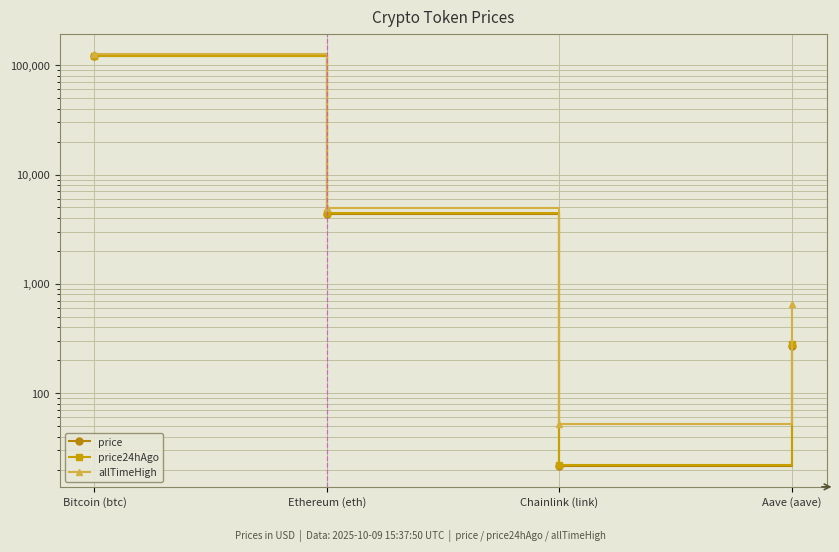

At which label is price24hAgo closest to 61165?

Ethereum (eth)